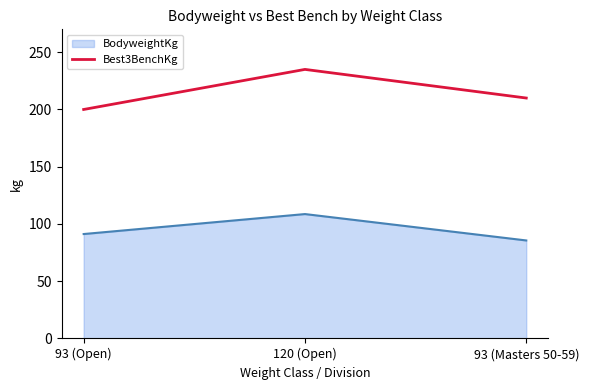

At which category does the chart reach its minimum across all series?

93 (Masters 50-59)